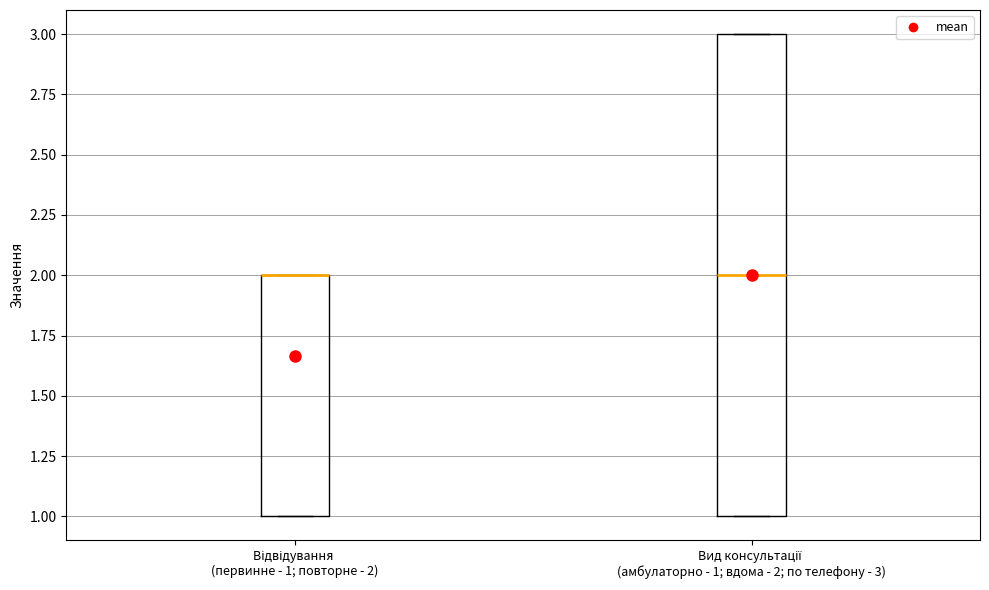

Reading left to right, transcribe this box plot: for each box, give where its median line is, the range the box spans, and where its two whiskers end, as read against the y-axis. The values are not printed on the chart, so give them approximately, as read against the axis.

Відвідування (первинне - 1; повторне - 2): median 2 (drawn on the box's upper edge), box 1 to 2, whiskers 1 to 2
Вид консультації (амбулаторно - 1; вдома - 2; по телефону - 3): median 2, box 1 to 3, whiskers 1 to 3